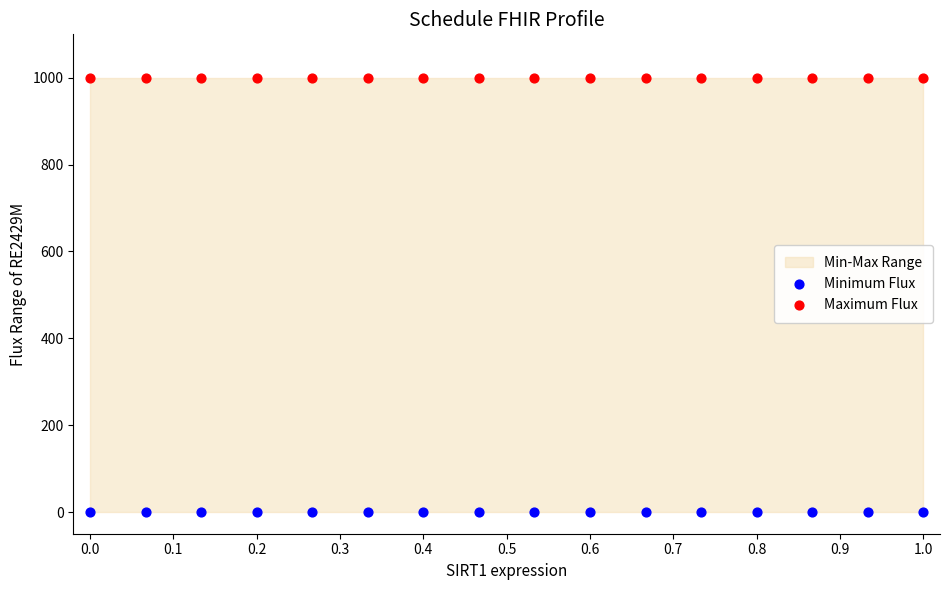

Which series contains the lowest Y value?

Minimum Flux